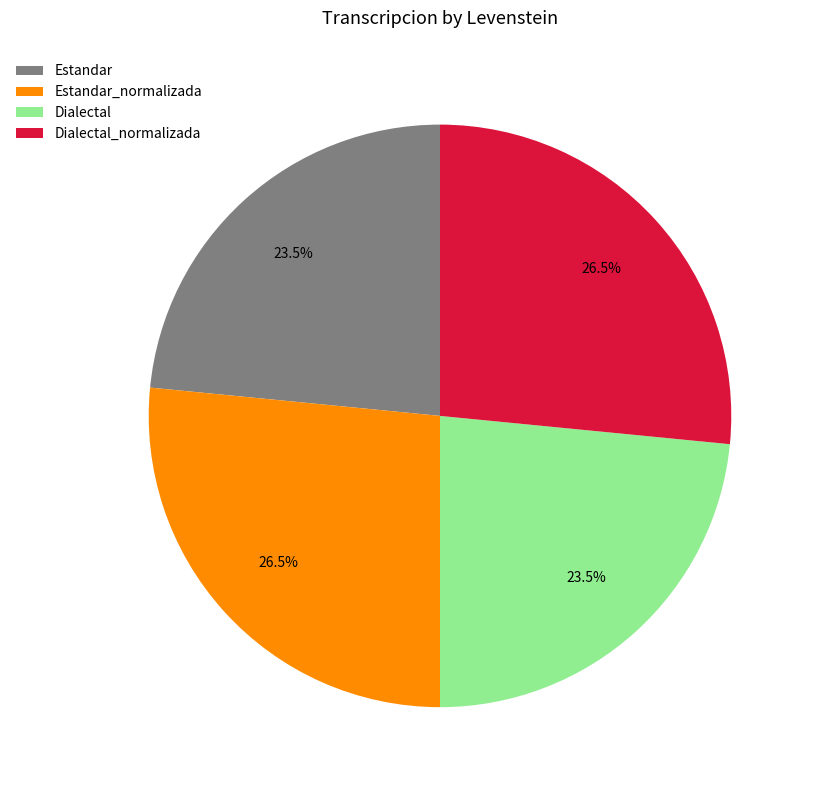

Does Estandar account for over 50% of the chart?

No